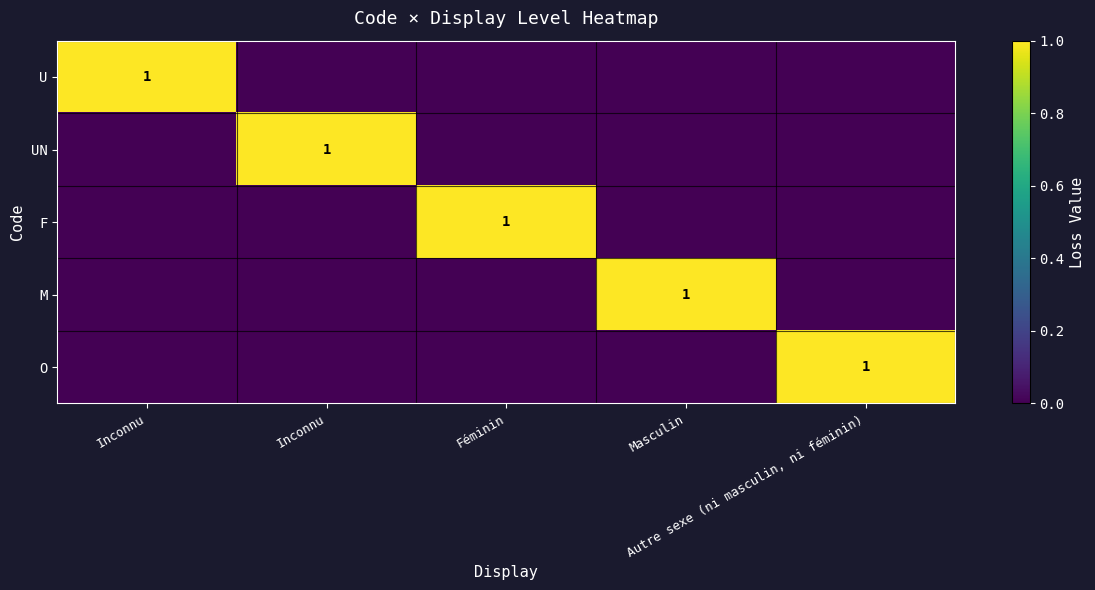

Which has a higher value, Autre sexe (ni masculin, ni féminin) or Inconnu?

Autre sexe (ni masculin, ni féminin)